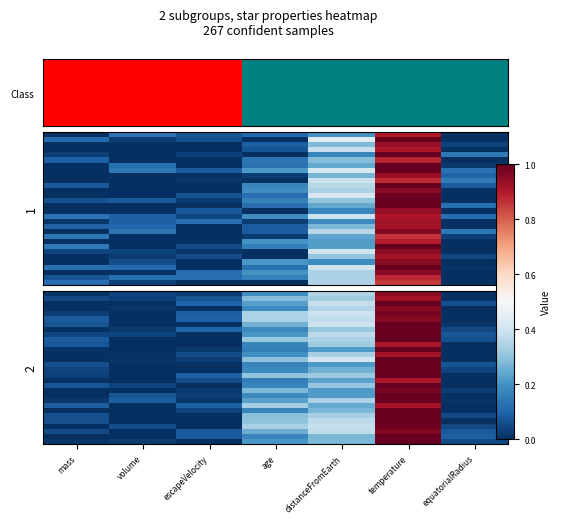

Which has a higher value, escapeVelocity or volume?

volume